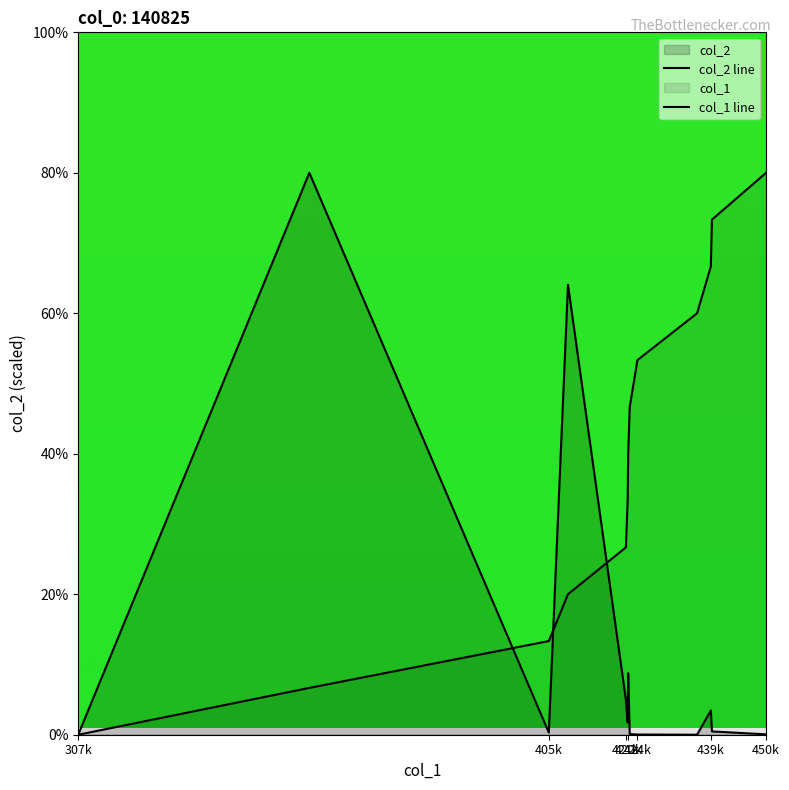

What is the maximum value shown in the chart?

80.0